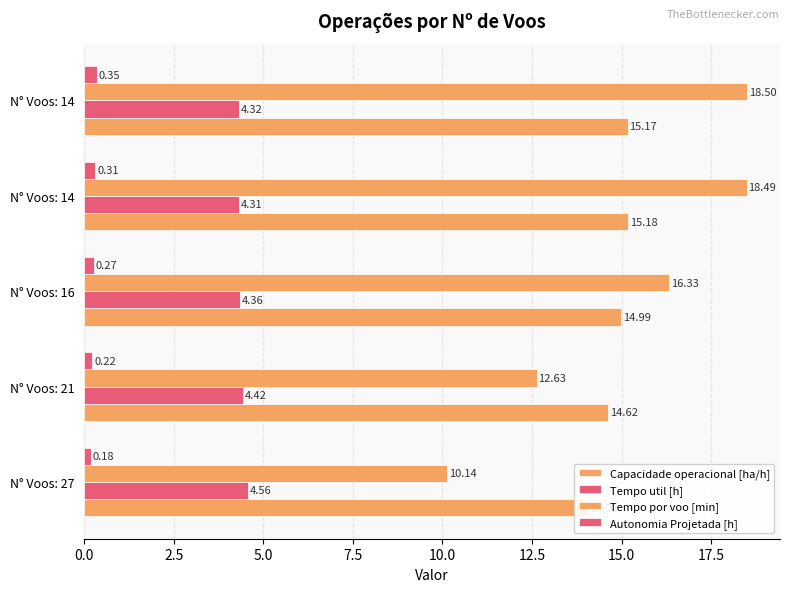

The Capacidade operacional [ha/h] series shows 6.1 at N° Voos: 21. True or false?

False